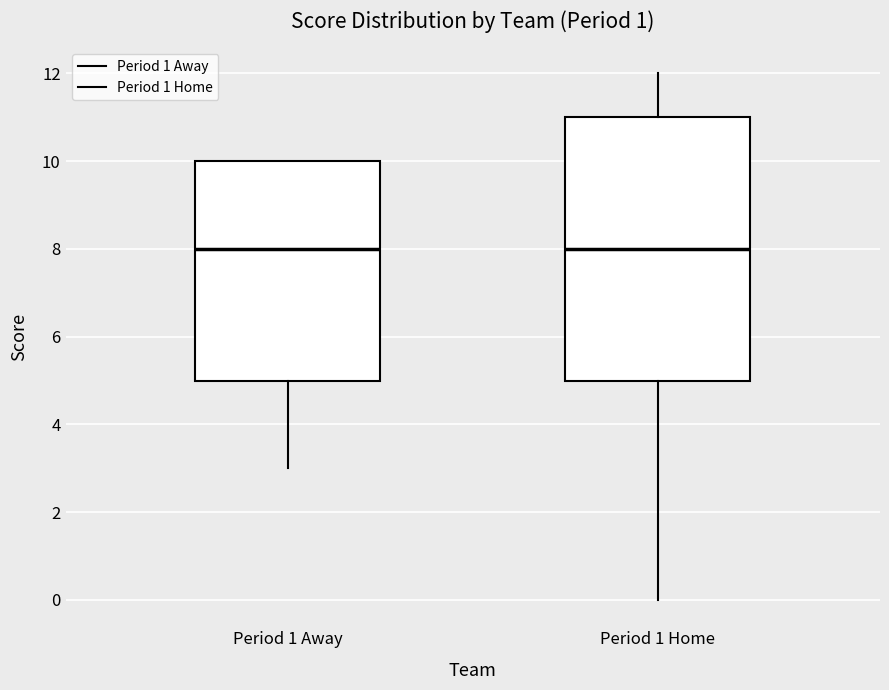

Where does the lower whisker of the box for Period 1 Away end on the y-axis? The values are not printed on the chart, so give them approximately, as read against the axis.

3